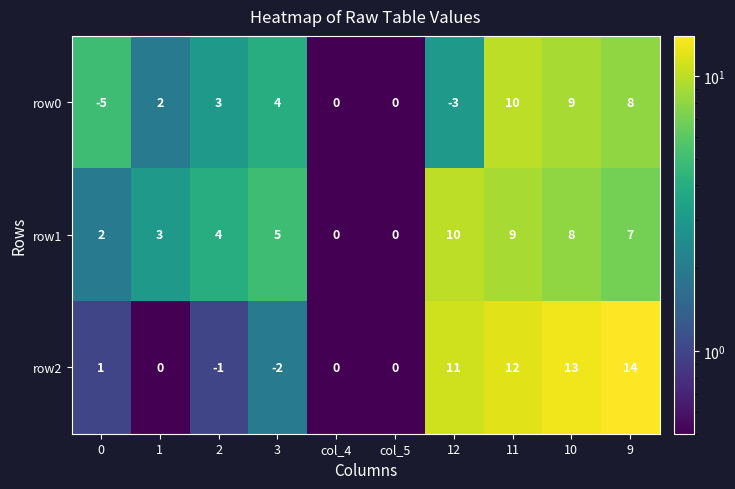

Count the number of data series in this chart.

3